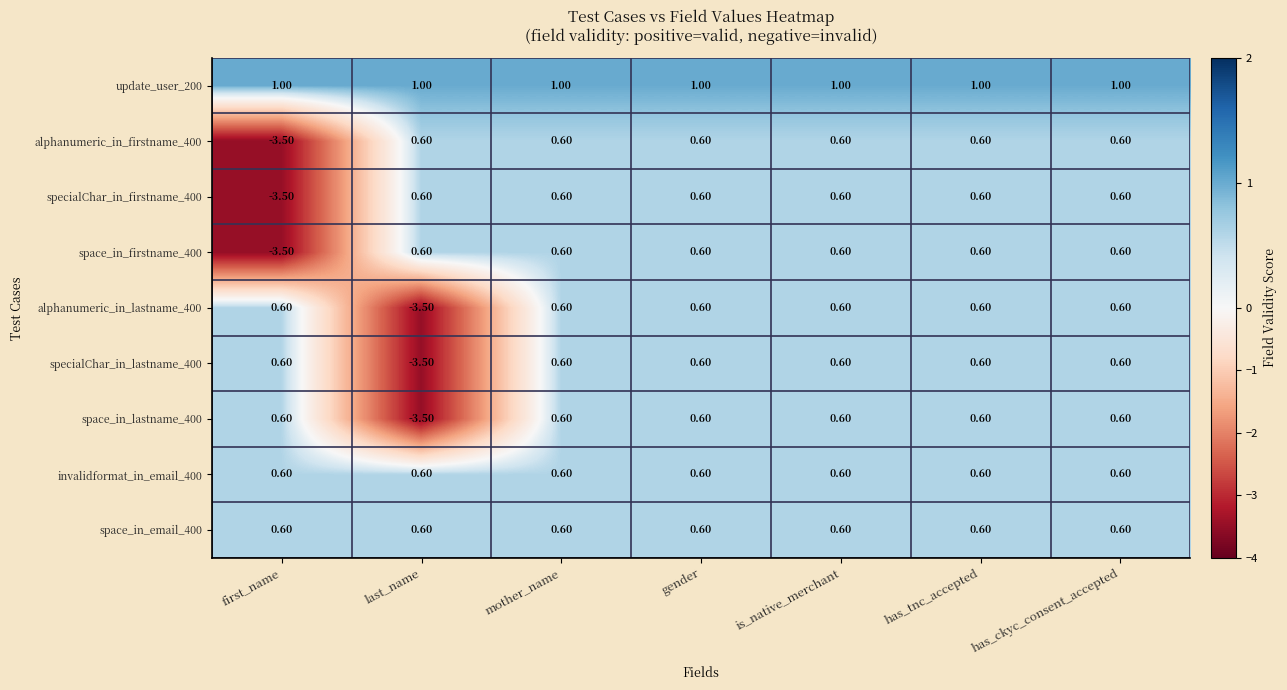

At which label does alphanumeric_in_firstname_400 first exceed 0?

last_name